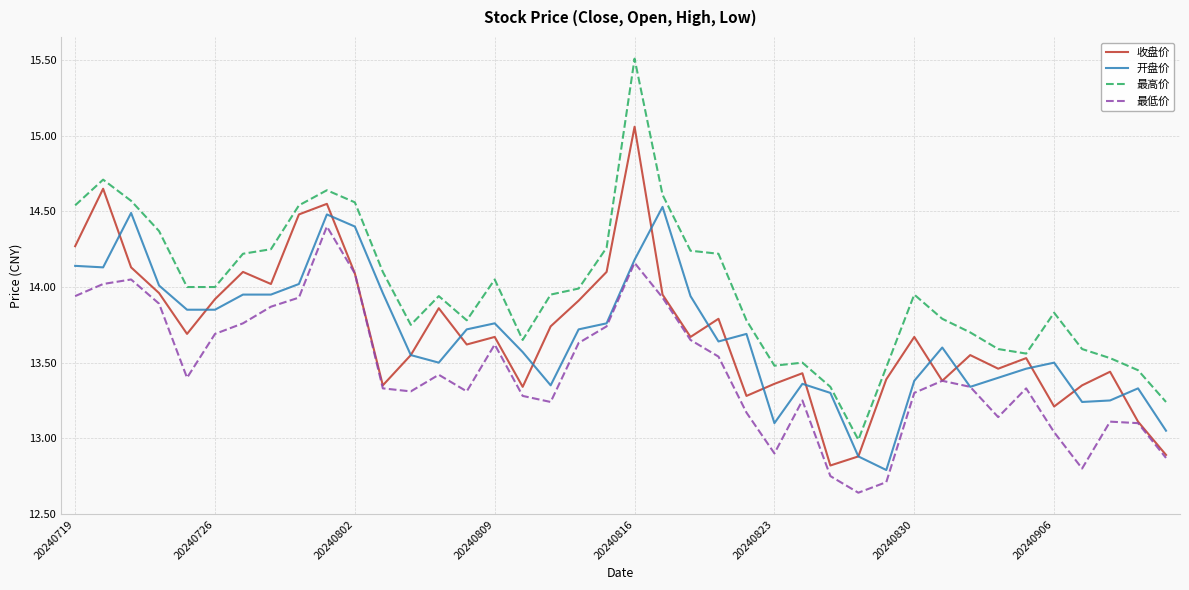

What is the maximum value for 最高价?

15.5